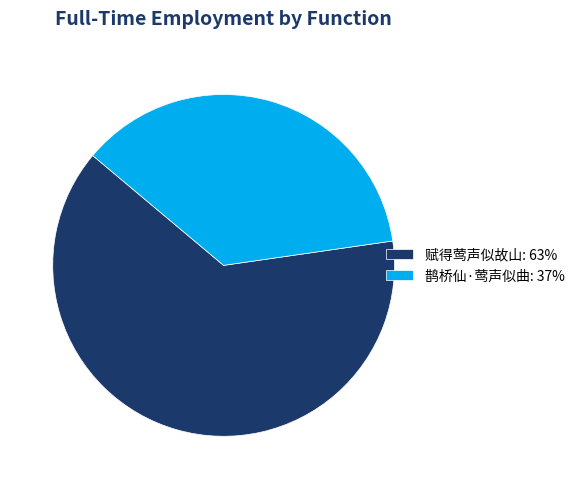

What is the ratio of the value at 鹊桥仙·莺声似曲 to the value at 赋得莺声似故山?

0.6